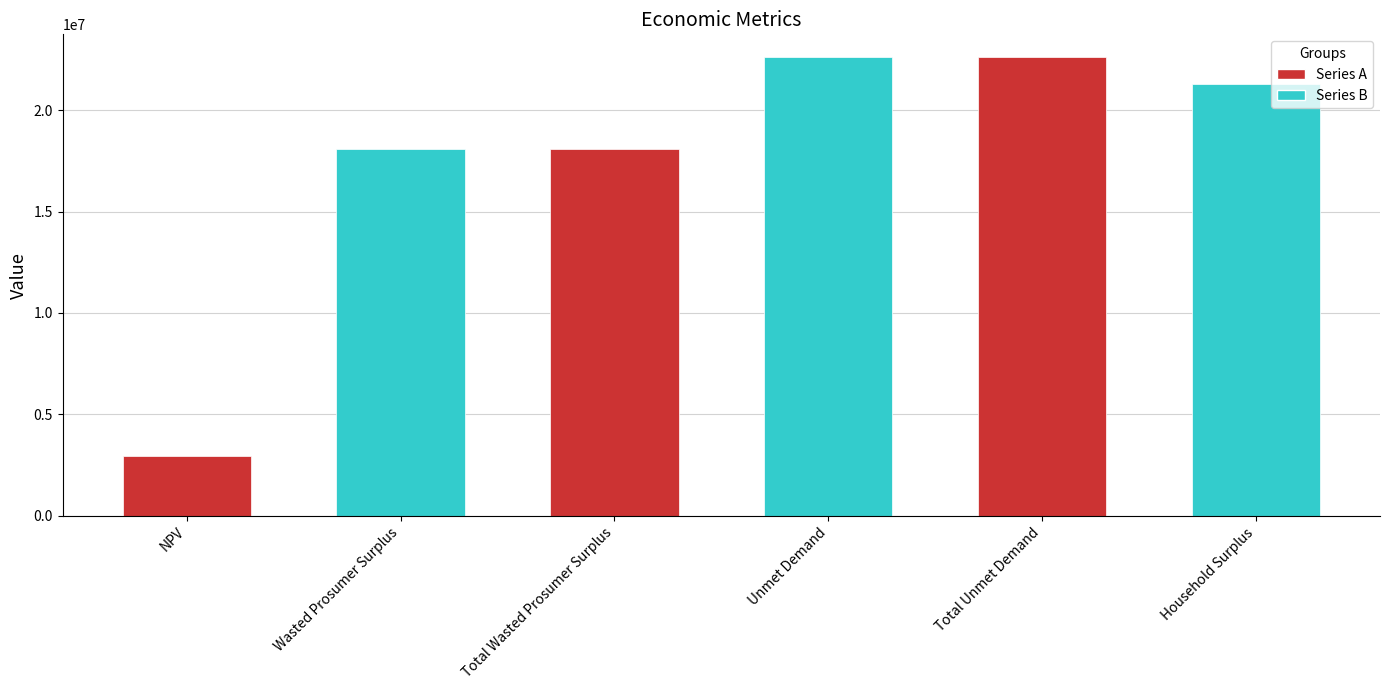

Which label corresponds to the smallest value in the chart?

NPV